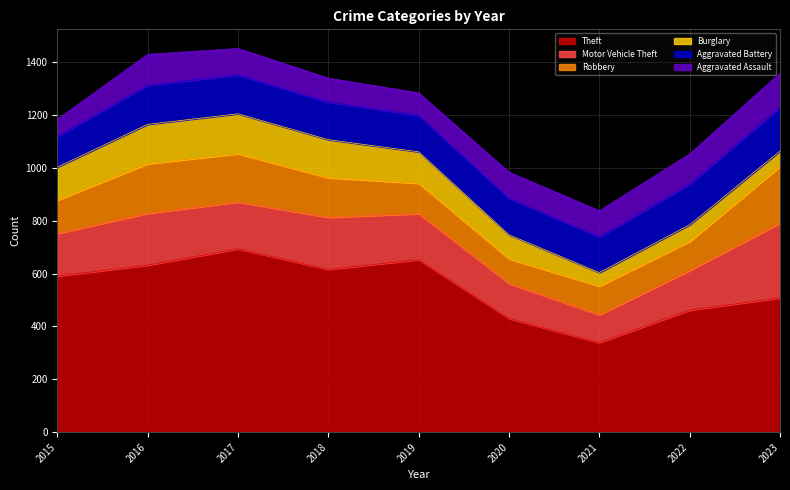

At 2018, list the series in order from smallest to largest.

Aggravated Assault, Aggravated Battery, Burglary, Robbery, Motor Vehicle Theft, Theft